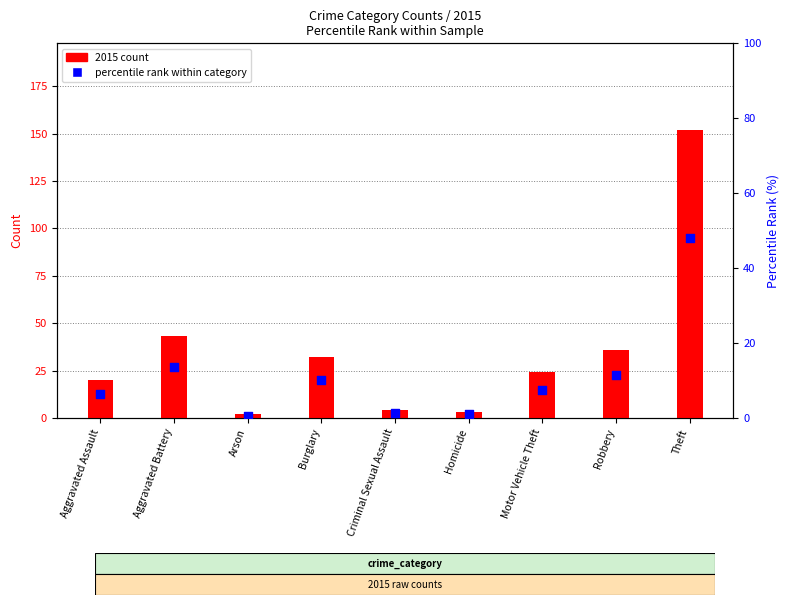

Which series contains the highest Y value?

2015 count